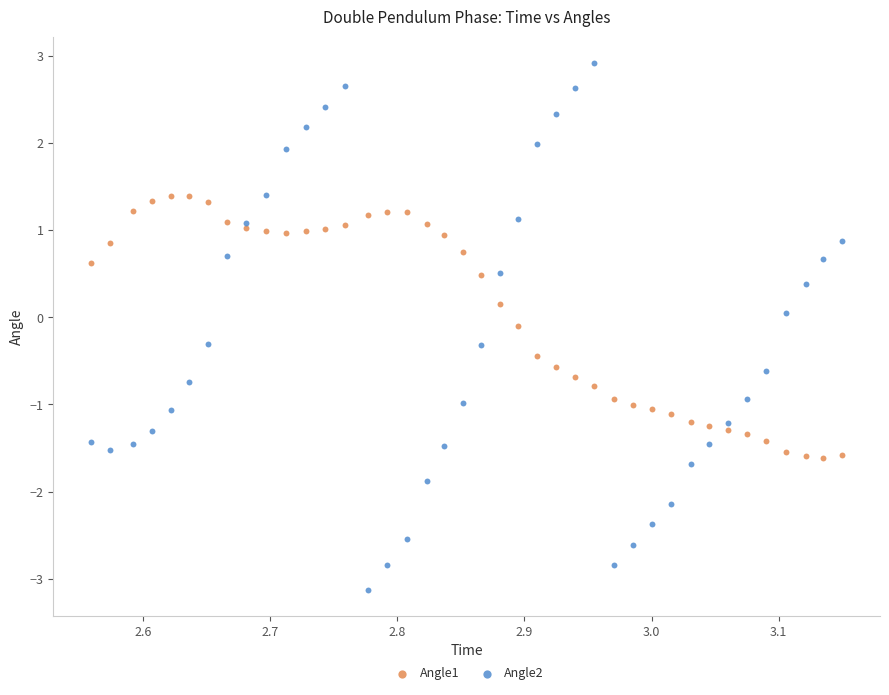

Which series contains the highest Y value?

Angle2